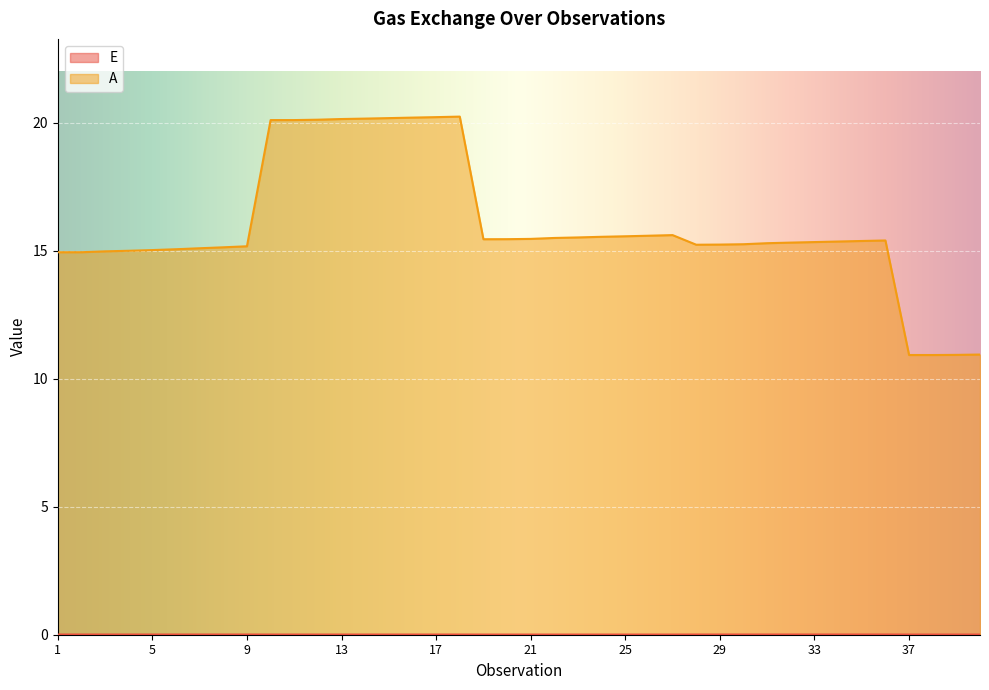

True or false: A and E cross at least once.

False